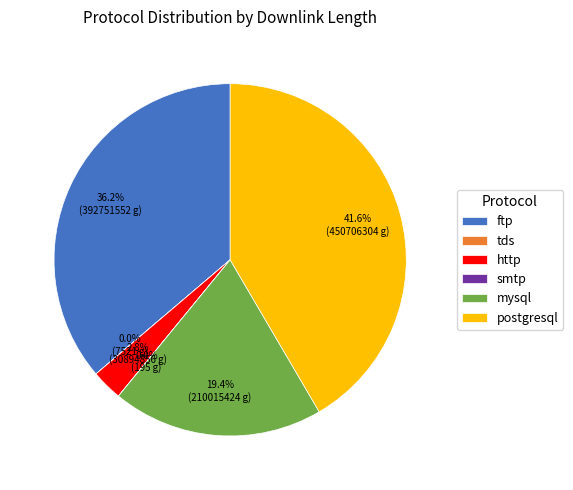

Which category has the biggest portion of the pie?

postgresql